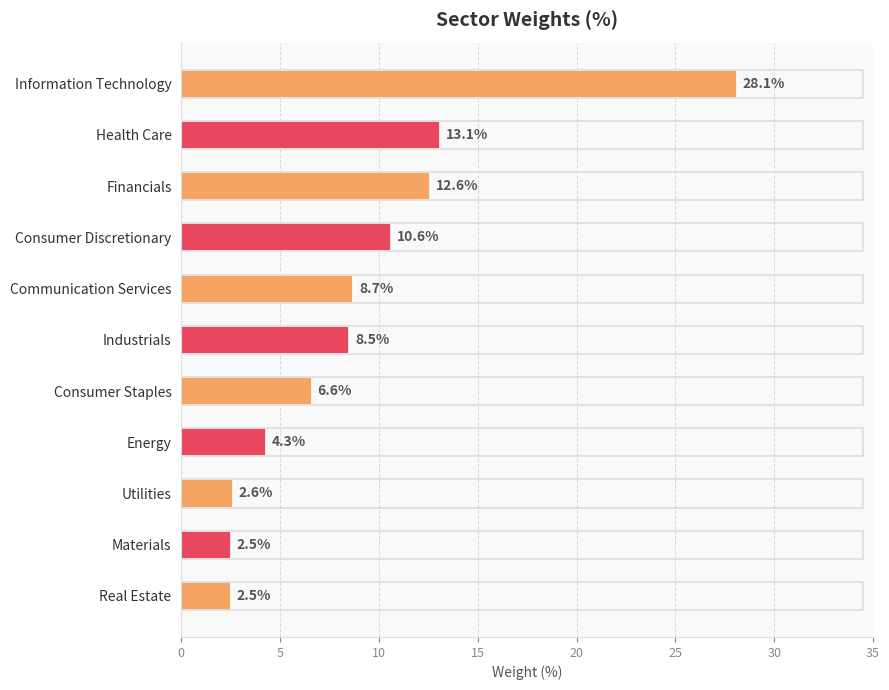

True or false: the data shows 4.9 at Communication Services.

False